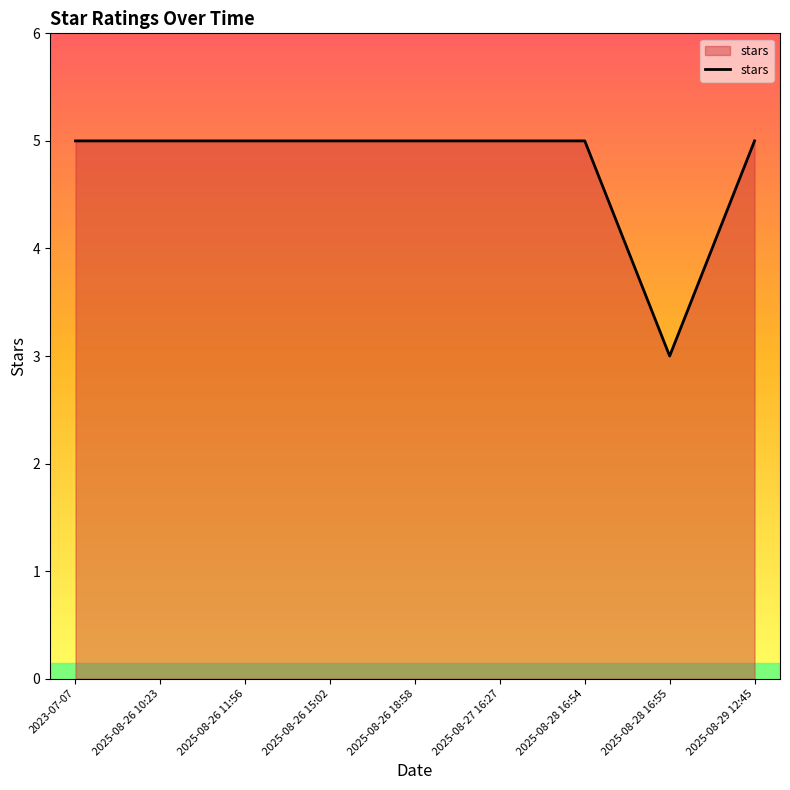

Reading right to left, transcribe all the data shown in this chart.

5	3	5	5	5	5	5	5	5